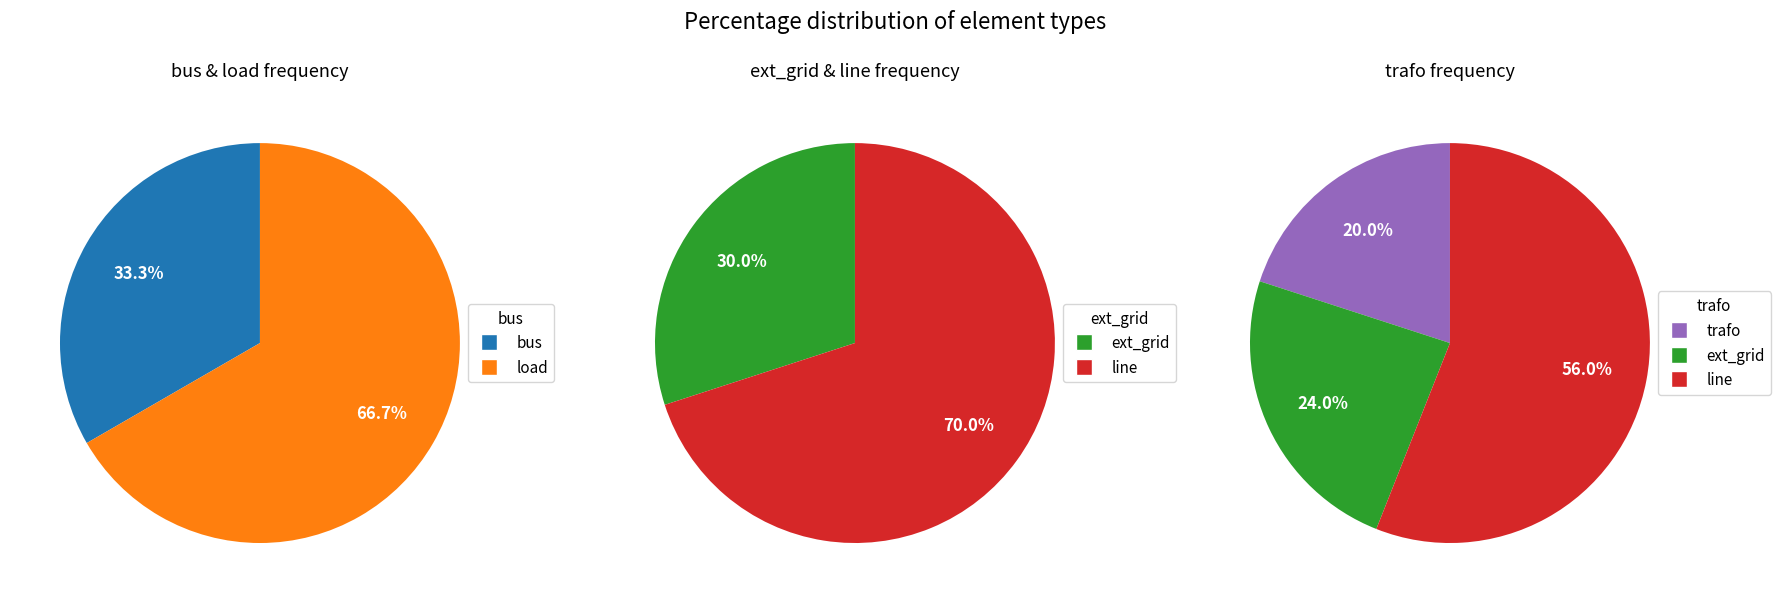

What is the largest slice in the pie chart?

line